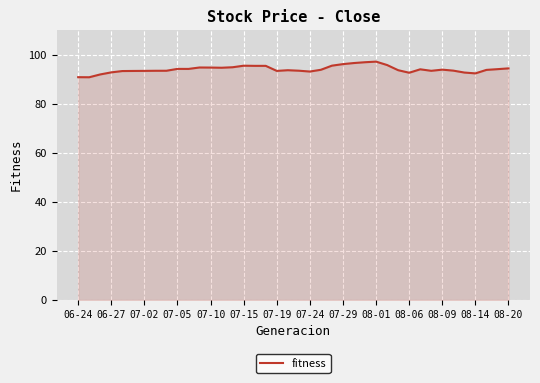

What is the maximum value shown in the chart?

97.2